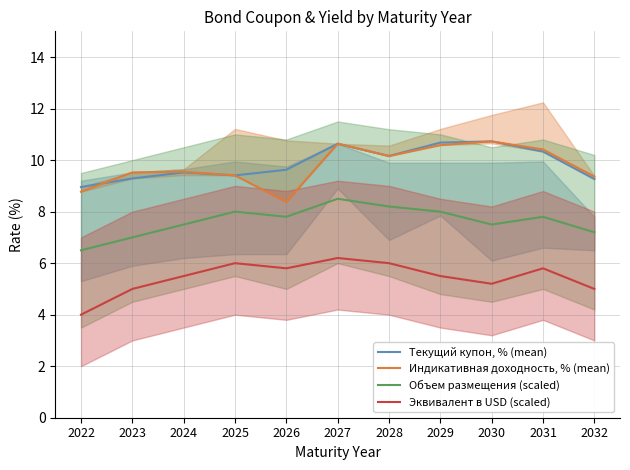

Reading left to right, what are all the values shown in this chart?

Текущий купон, % (mean): 9.0	9.3	9.5	9.4	9.6	10.6	10.2	10.7	10.7	10.3	9.3
Индикативная доходность, % (mean): 8.8	9.5	9.6	9.4	8.4	10.6	10.2	10.6	10.7	10.4	9.4
Объем размещения (scaled): 6.5	7.0	7.5	8.0	7.8	8.5	8.2	8.0	7.5	7.8	7.2
Эквивалент в USD (scaled): 4.0	5.0	5.5	6.0	5.8	6.2	6.0	5.5	5.2	5.8	5.0